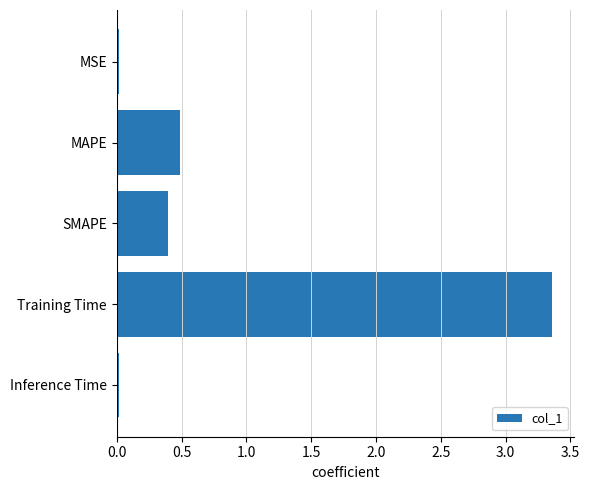

Does the chart contain any negative values?

No